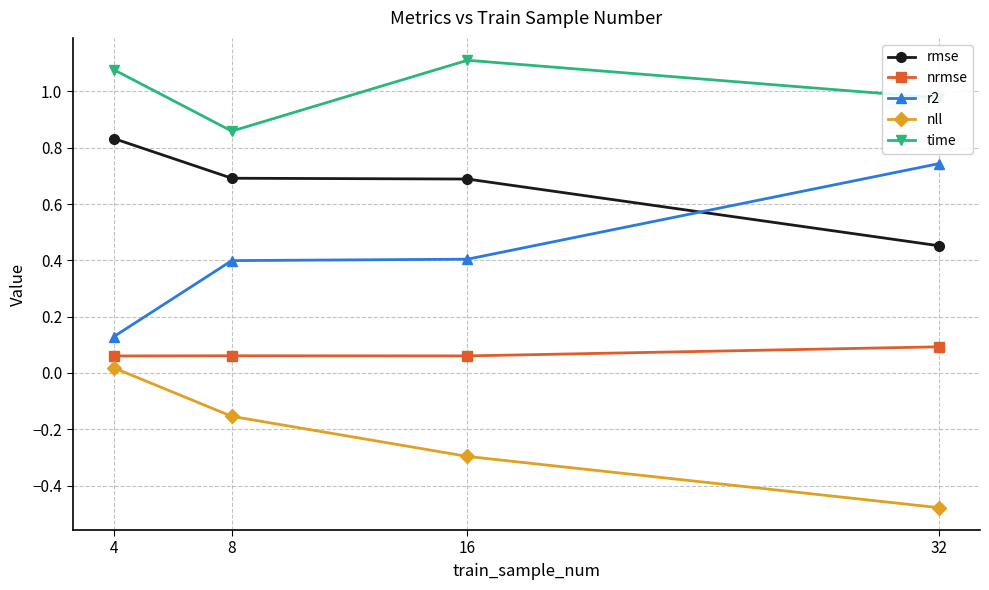

How many nrmse values are between 0 and 1?

4